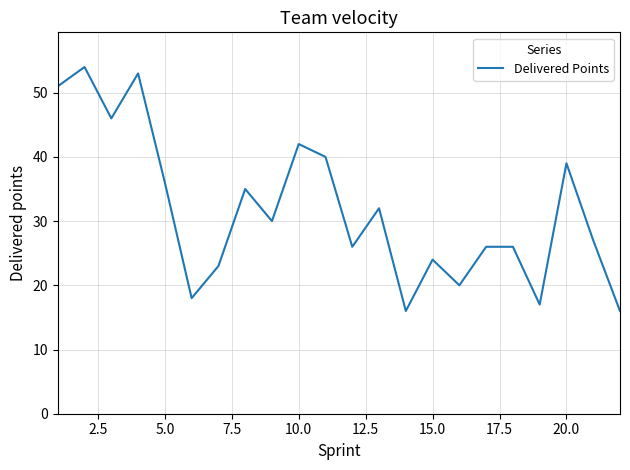

What is the sum of all values?

697